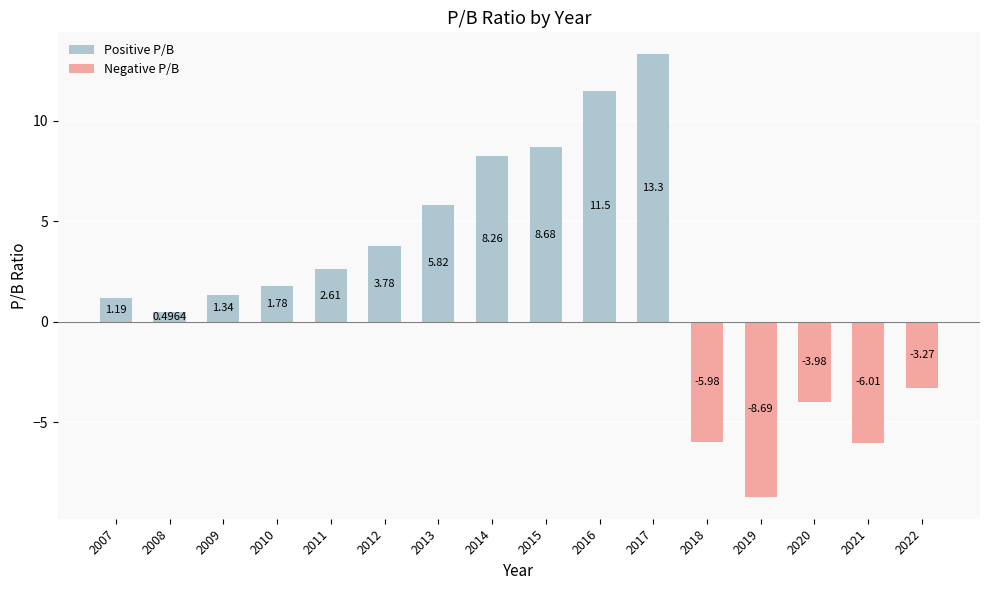

What is the value of the 15th bar from the left?

-6.0